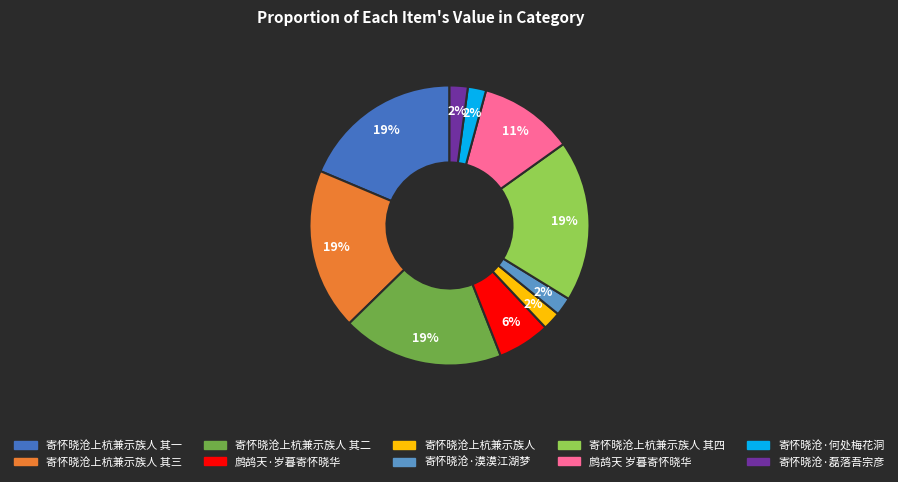

Count the number of slices in the pie.

10